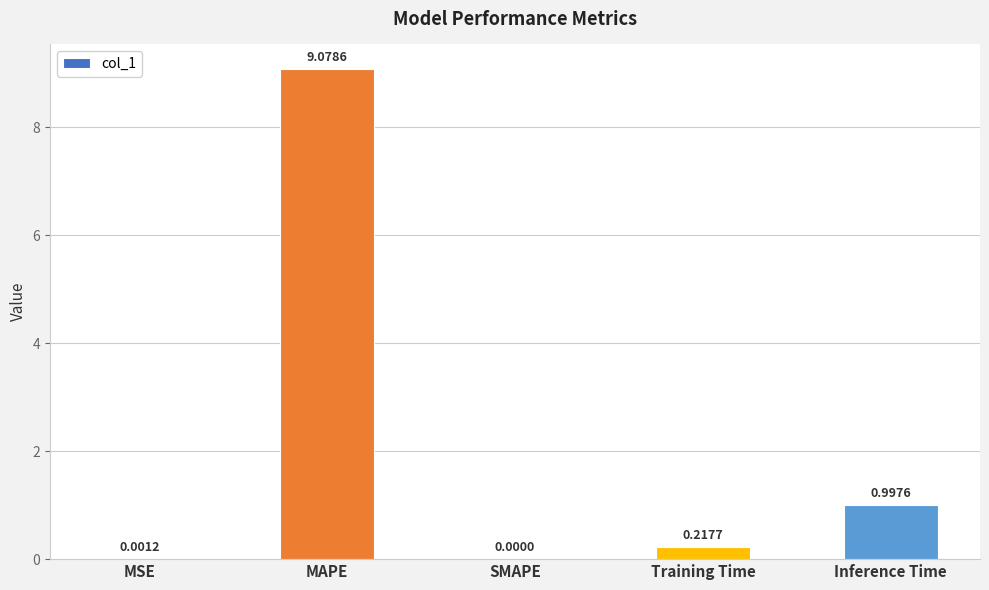

What is the change in value from MSE to MAPE?

+9.1